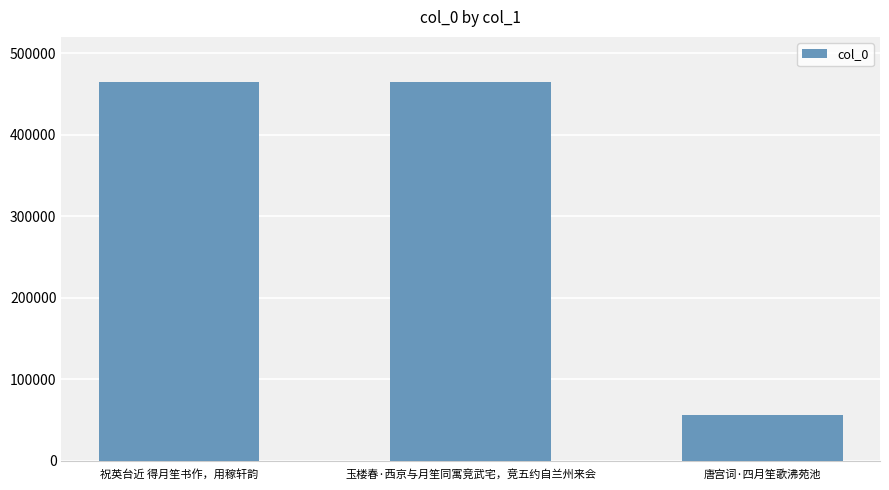

What is the value of the 2nd bar from the left?

464625